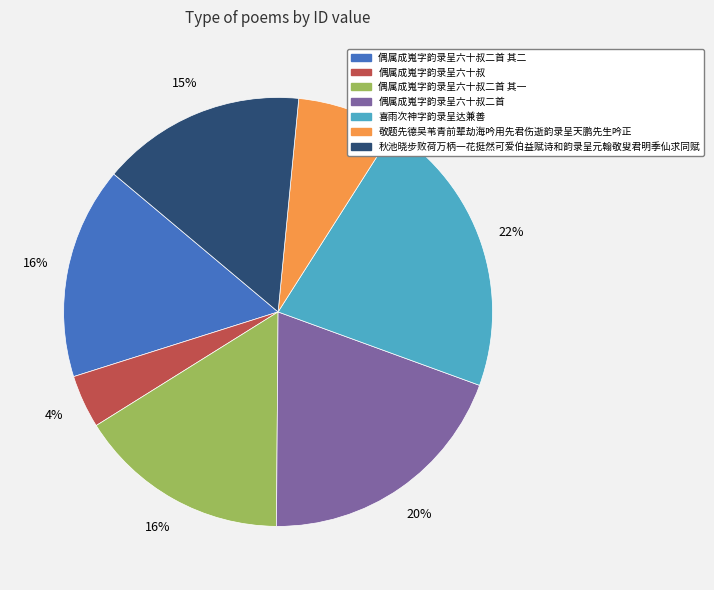

How many segments does this pie chart have?

7